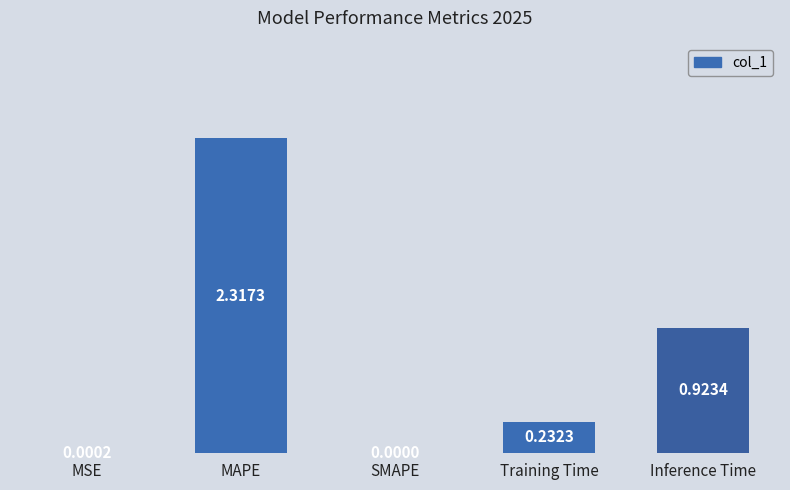

How many values are above zero?

4